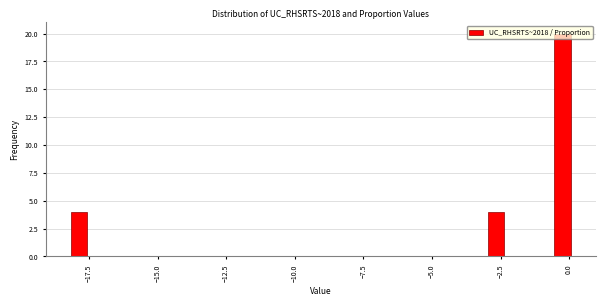

Read against the x-axis, roughly where is the centre of the tallest bar?

0.0